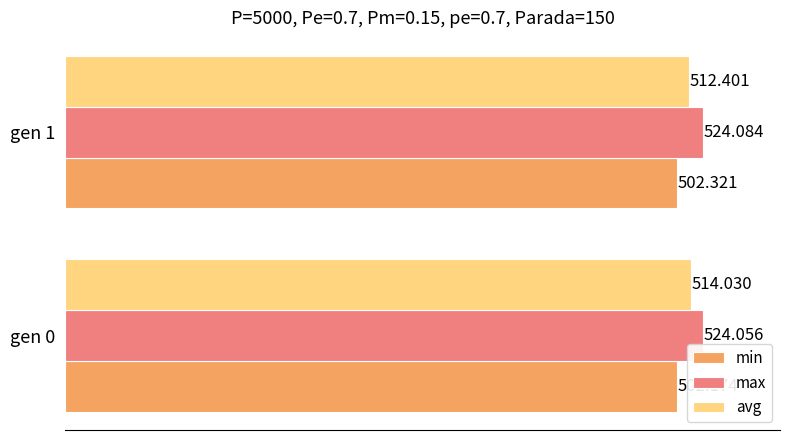

Rank the series by their maximum value, from highest to lowest.

max, avg, min